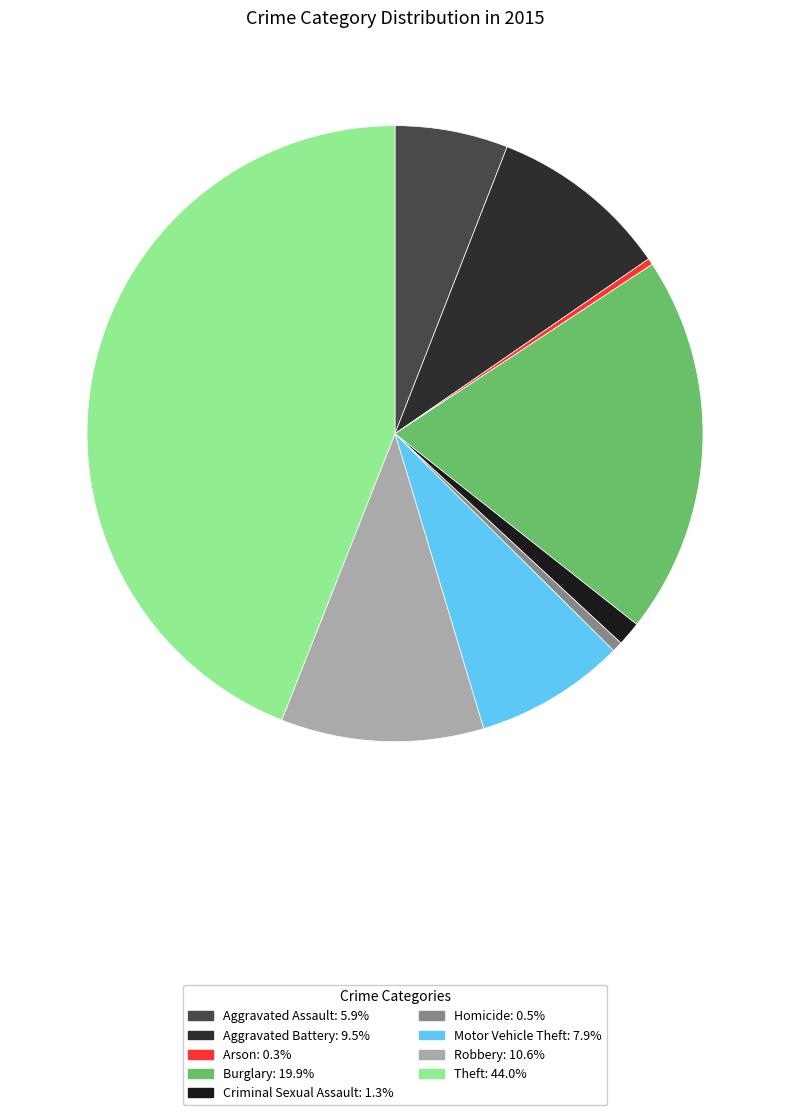

Is it true that Theft is 44% of the pie?

True